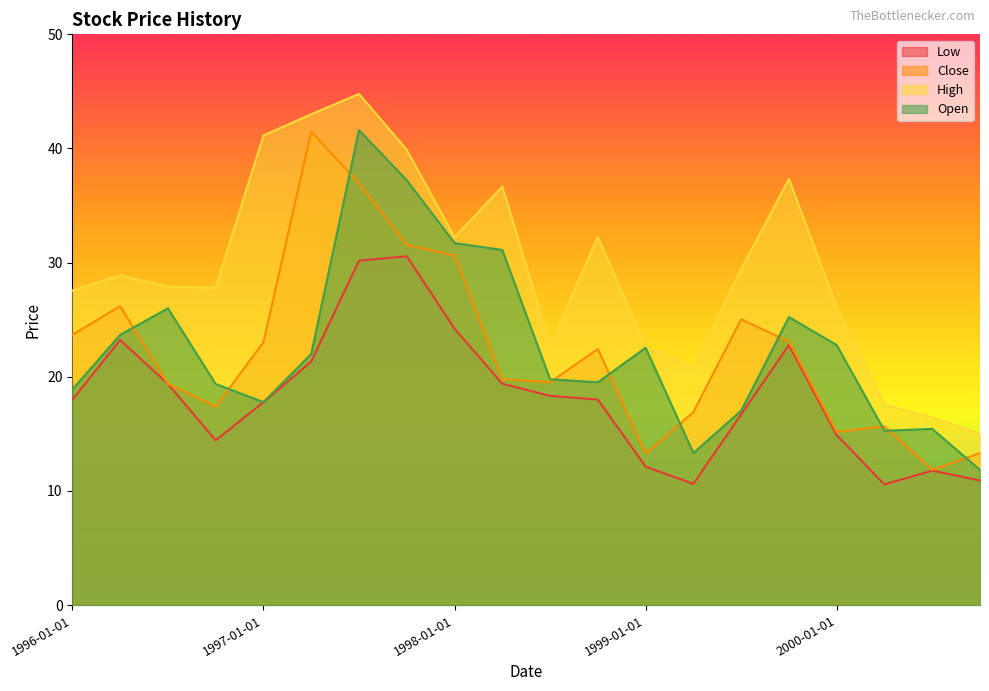

What is the sum of all Low values?

365.2